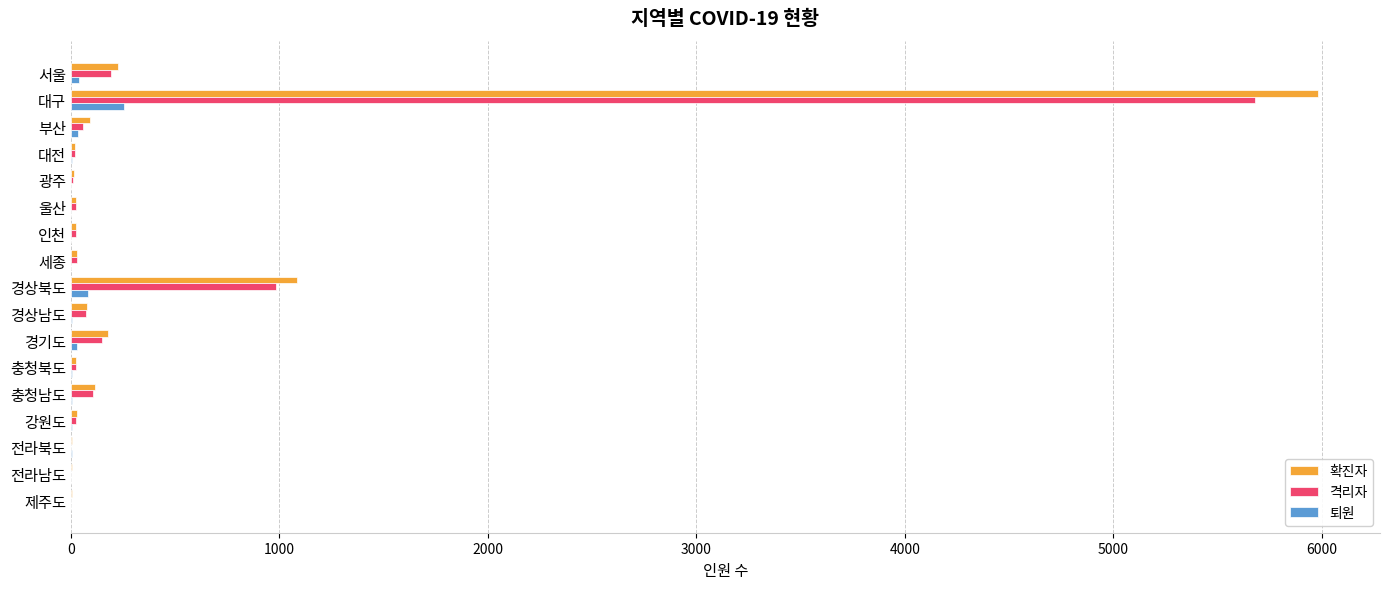

At which category is the sum across all series the highest?

대구